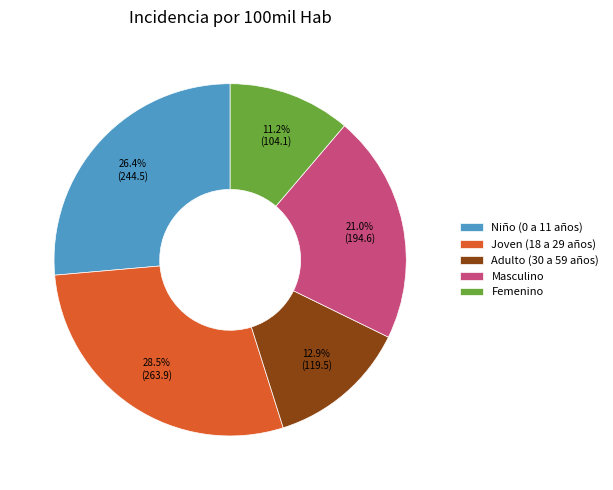

To the nearest percent, what is the difference between the largest and smallest slice percentages?

17%